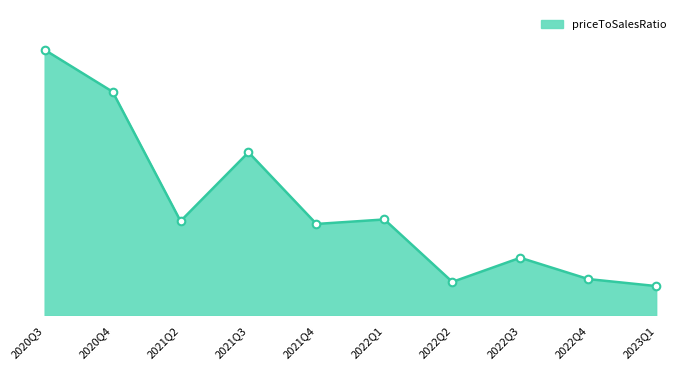

What is the change in value from 2021Q3 to 2022Q1?

-14.1